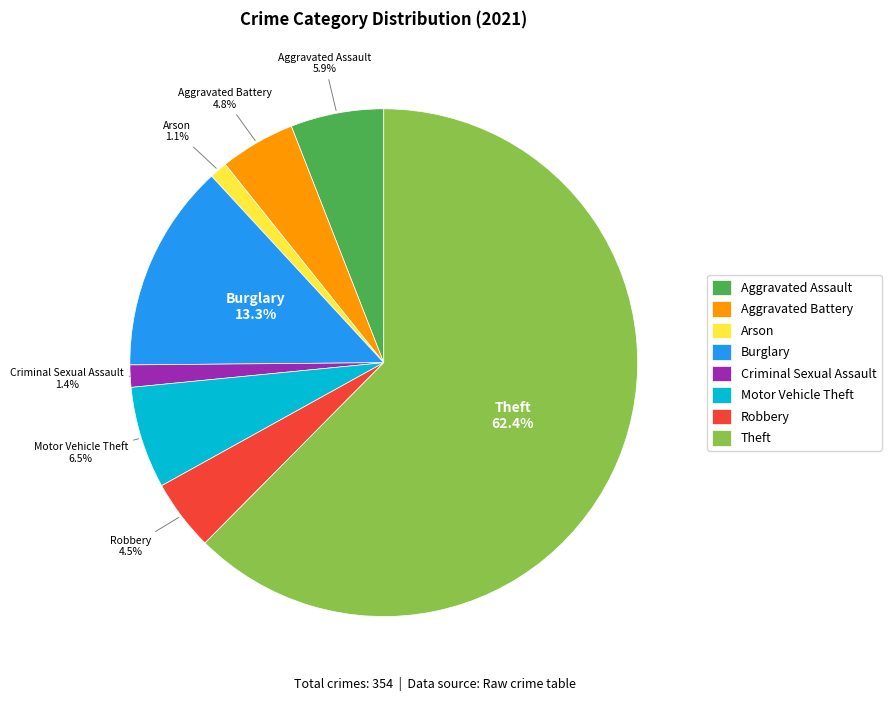

The Arson slice represents 11% of the pie. True or false?

False